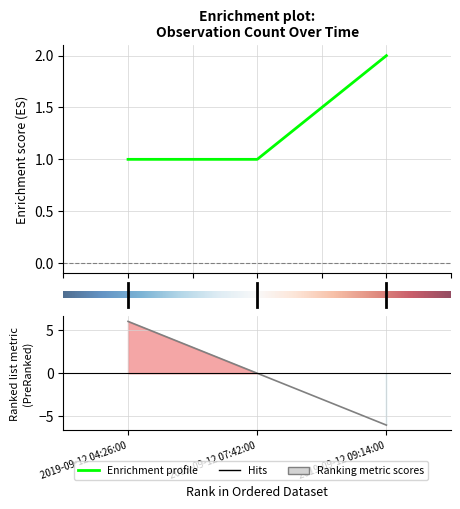

Is it true that the value at 2.0 is 2?

True